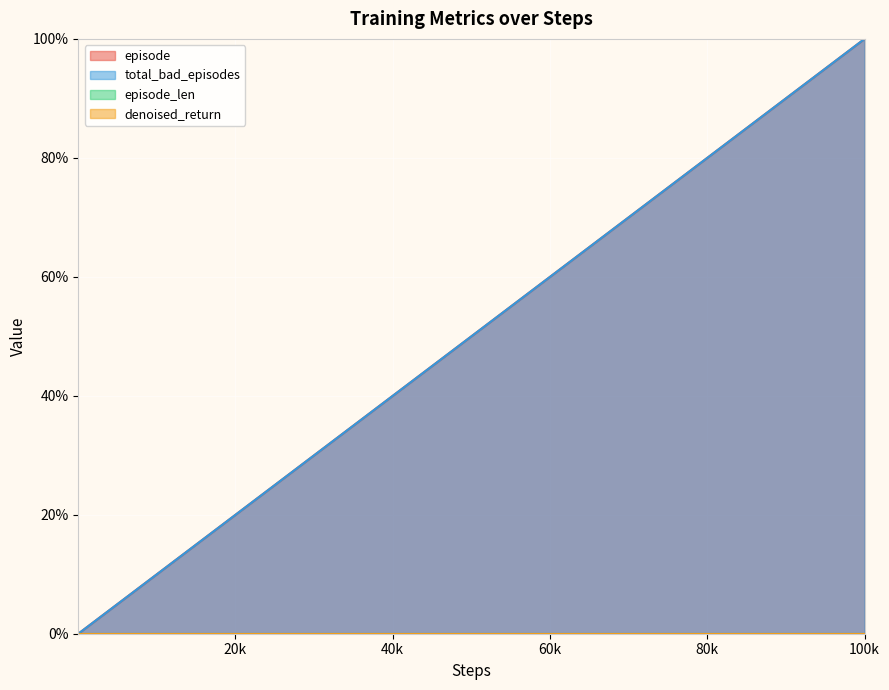

What is the value of the total_bad_episodes point at the 34th from the left?

40.0